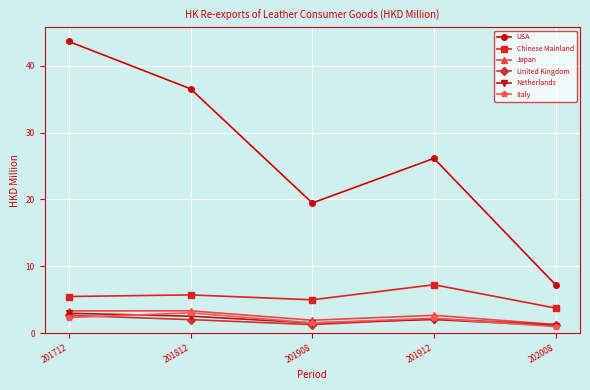

True or false: USA and Netherlands cross at least once.

False